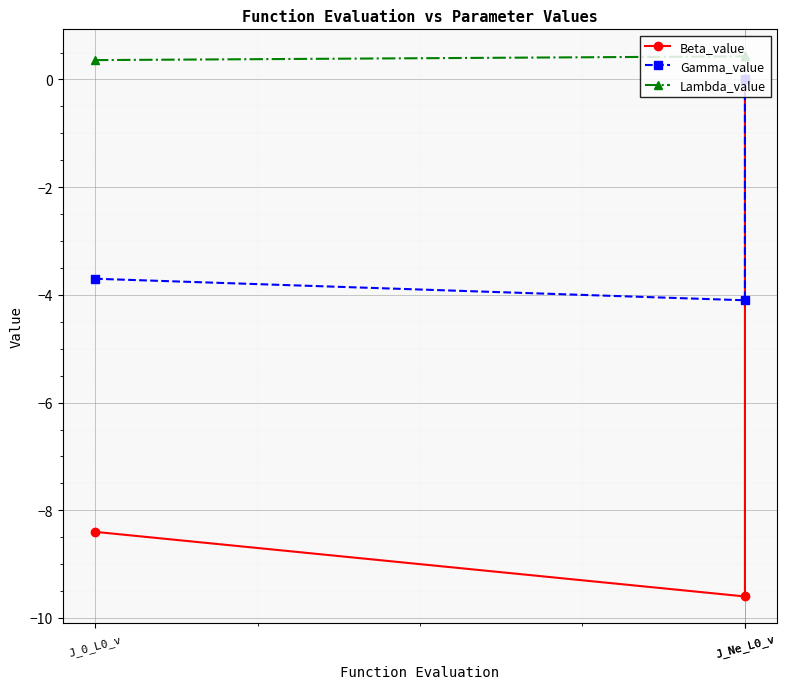

What are all the series names shown in the legend?

Beta_value, Gamma_value, Lambda_value